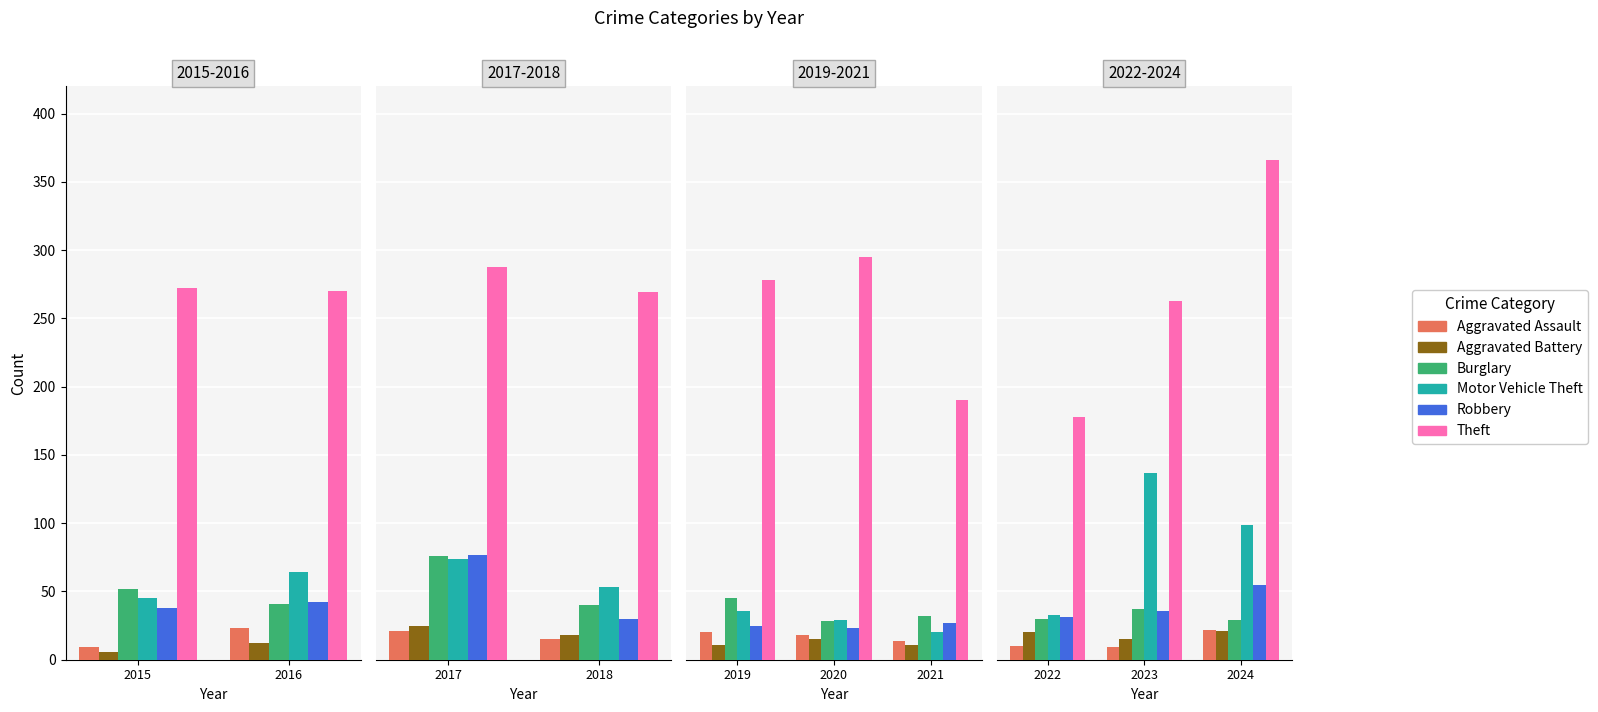

The value of Theft at 2024 is 481. True or false?

False